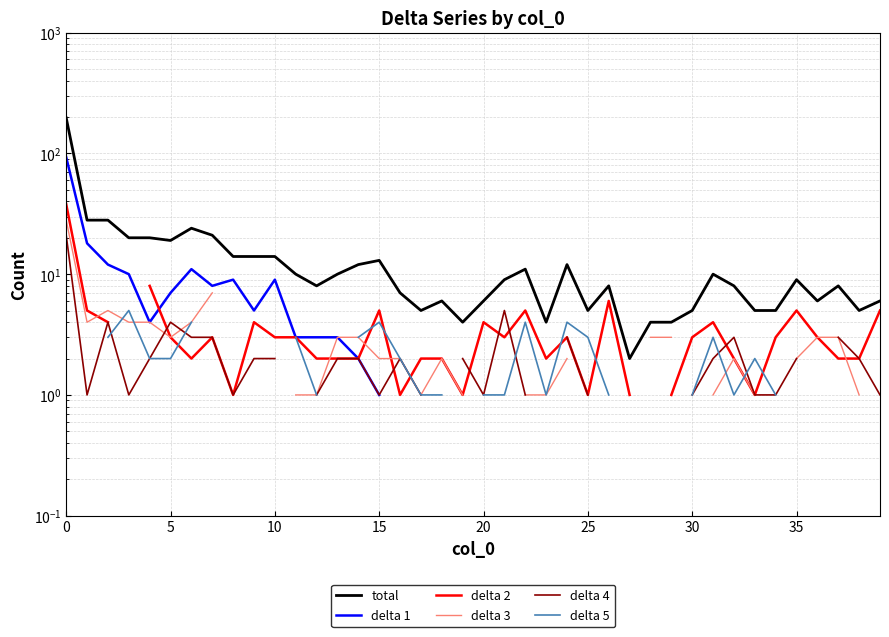

Which series has the widest spread of values?

total